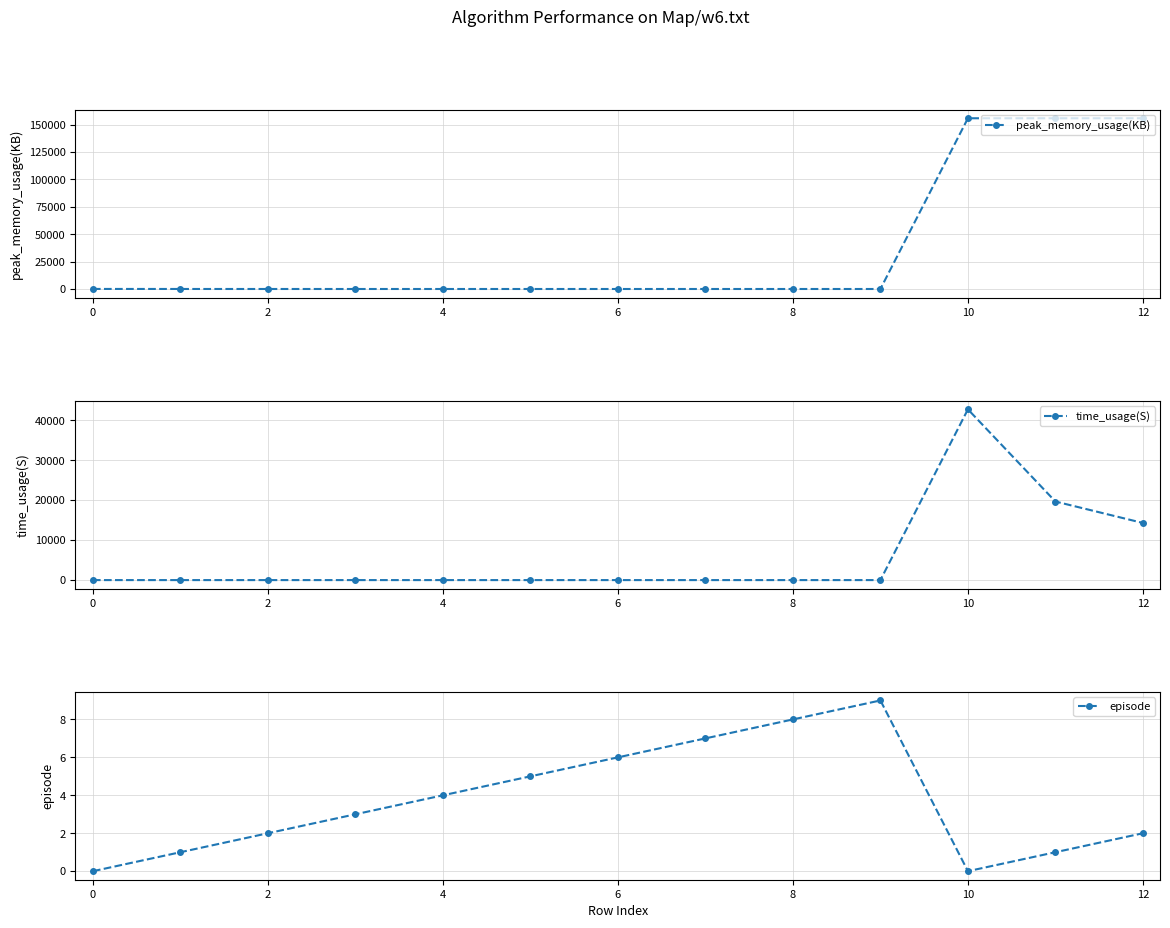

List the series in order of their overall mean, lowest first.

episode, time_usage(S), peak_memory_usage(KB)